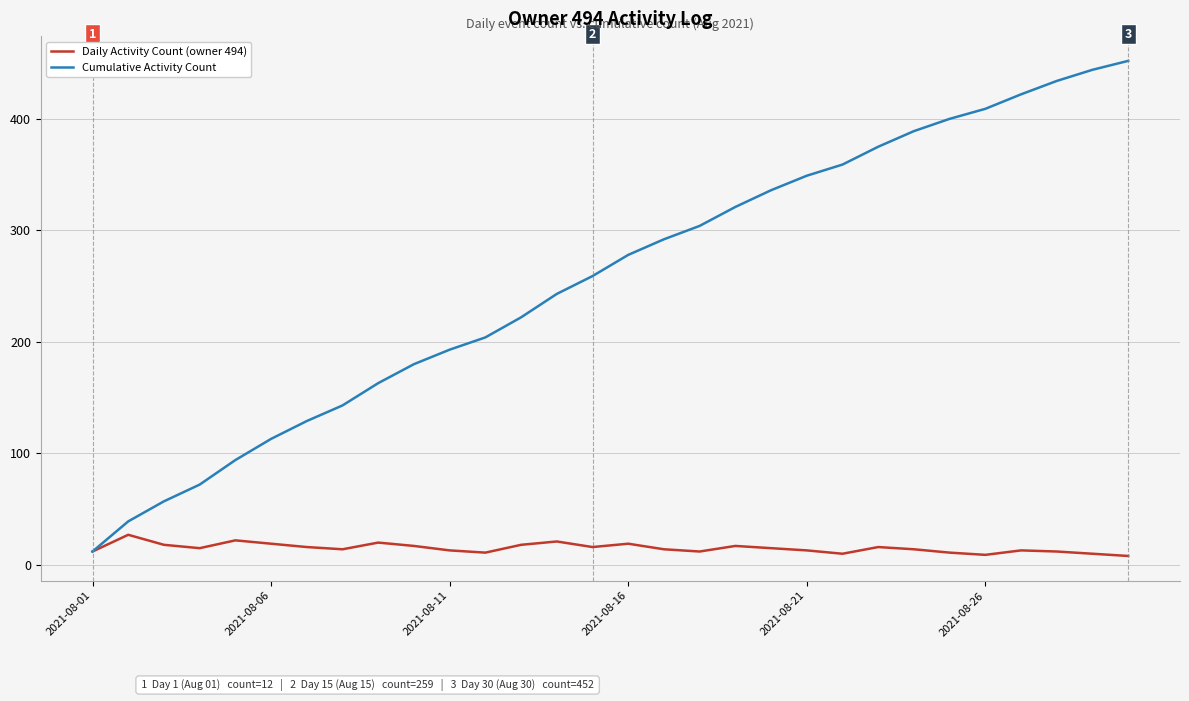

What is the maximum value for Cumulative Activity Count?

452